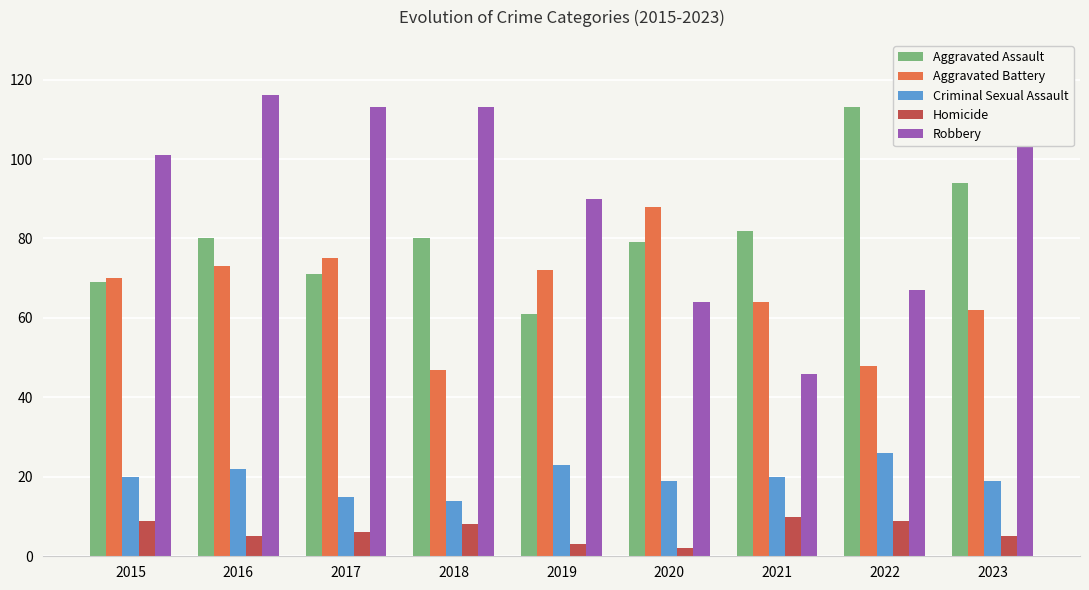

Reading left to right, transcribe all the data shown in this chart.

Aggravated Assault: 2015=69	2016=80	2017=71	2018=80	2019=61	2020=79	2021=82	2022=113	2023=94
Aggravated Battery: 2015=70	2016=73	2017=75	2018=47	2019=72	2020=88	2021=64	2022=48	2023=62
Criminal Sexual Assault: 2015=20	2016=22	2017=15	2018=14	2019=23	2020=19	2021=20	2022=26	2023=19
Homicide: 2015=9	2016=5	2017=6	2018=8	2019=3	2020=2	2021=10	2022=9	2023=5
Robbery: 2015=101	2016=116	2017=113	2018=113	2019=90	2020=64	2021=46	2022=67	2023=116